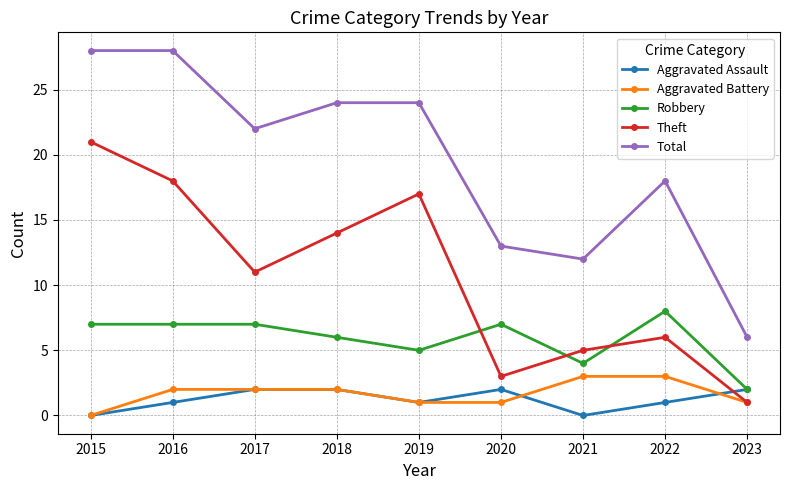

Which series changed the most between 2017 and 2021?

Total